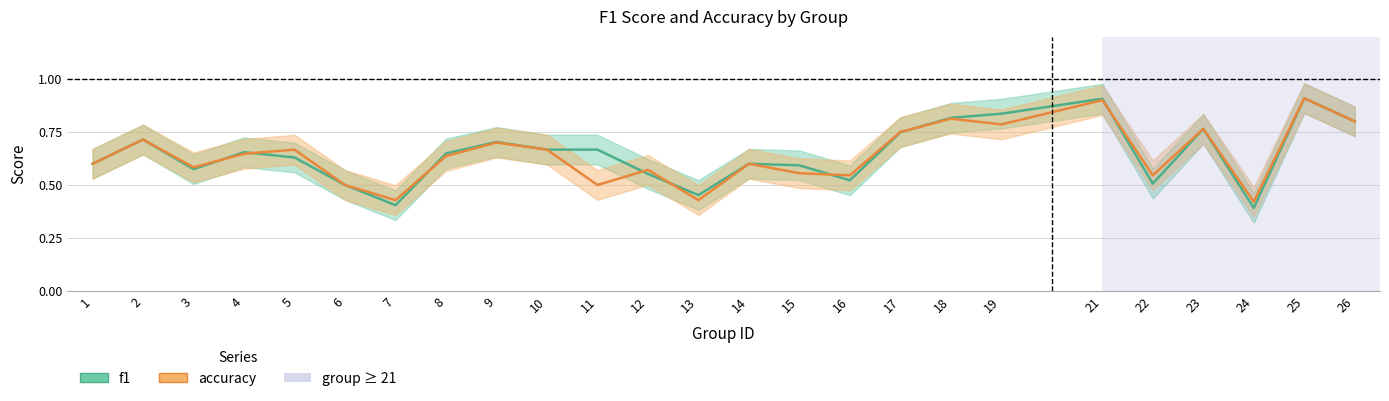

Reading left to right, transcribe all the data shown in this chart.

f1: 0.6	0.7	0.6	0.7	0.6	0.5	0.4	0.6	0.7	0.7	0.7	0.6	0.5	0.6	0.6	0.5	0.7	0.8	0.8	0.9	0.5	0.8	0.4	0.9	0.8
accuracy: 0.6	0.7	0.6	0.6	0.7	0.5	0.4	0.6	0.7	0.7	0.5	0.6	0.4	0.6	0.6	0.5	0.8	0.8	0.8	0.9	0.5	0.8	0.4	0.9	0.8